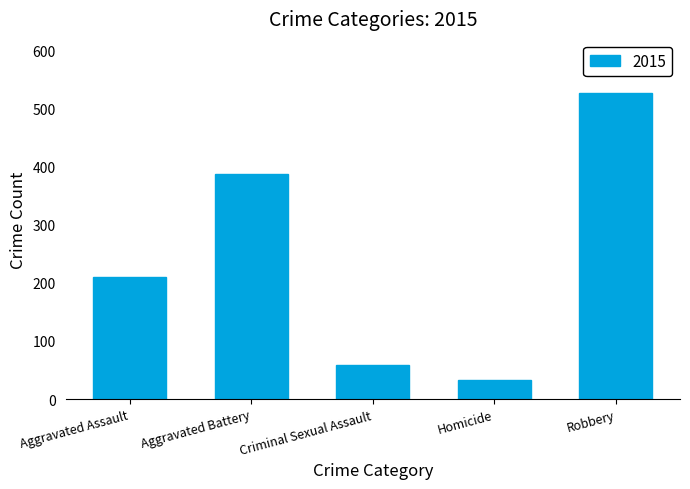

What value does the data have at Aggravated Battery, to the nearest 5?

385